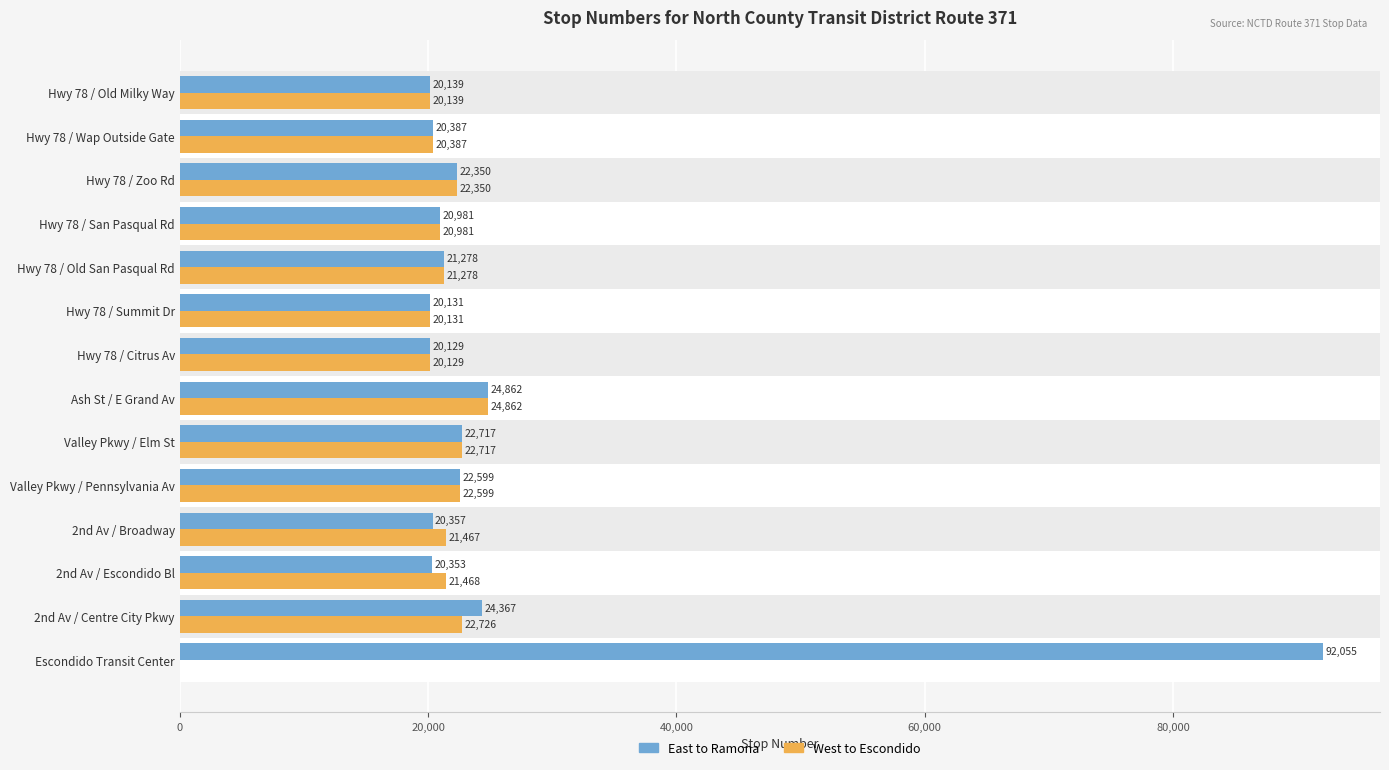

Which series has the largest total across all categories?

East to Ramona